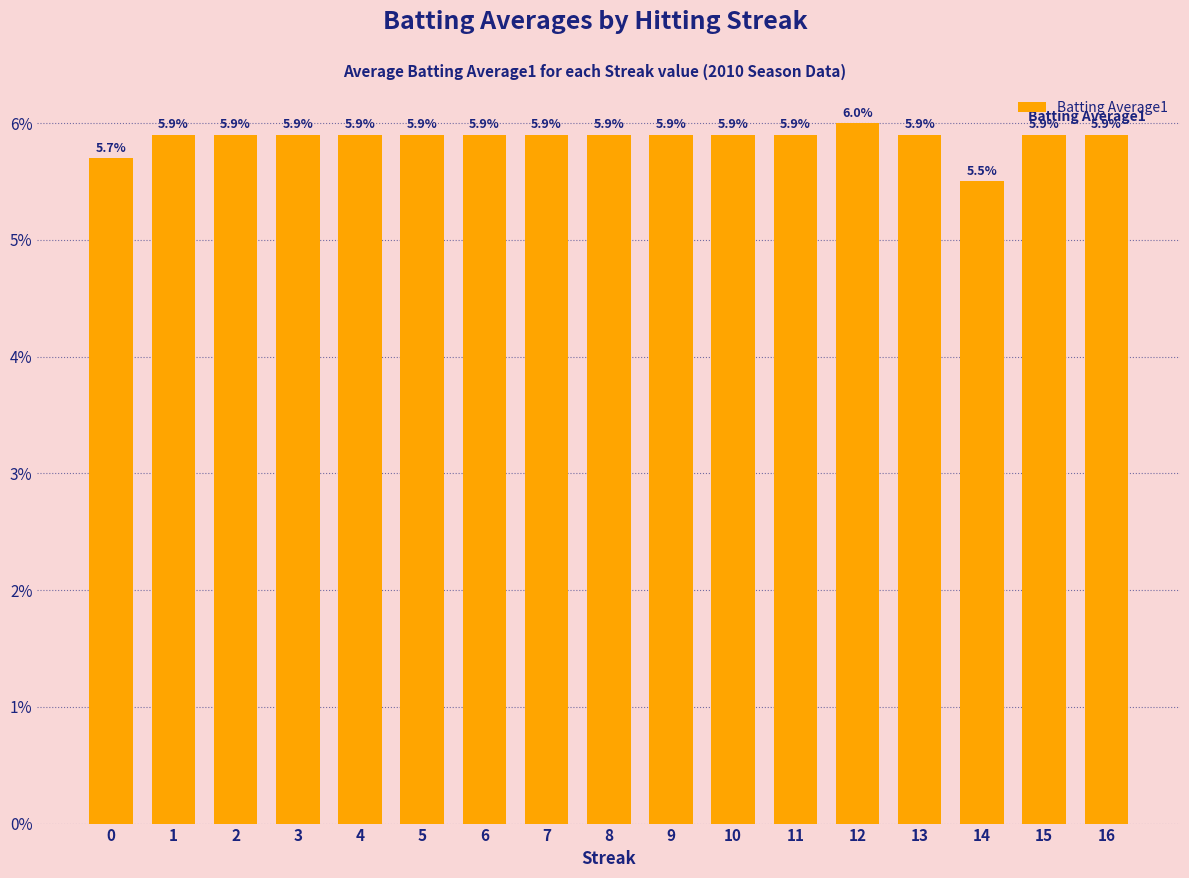

How many bars are there in total?

17